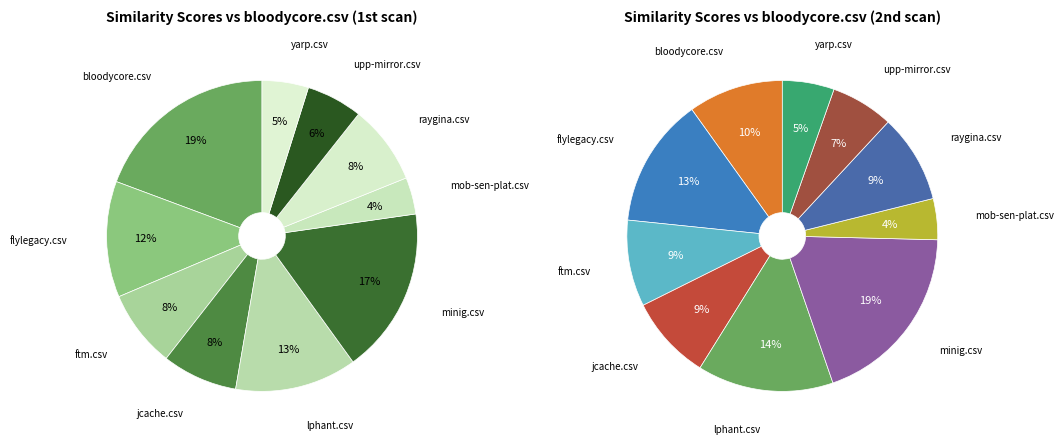

Is the sum of lphant.csv and minig.csv greater than half?

No